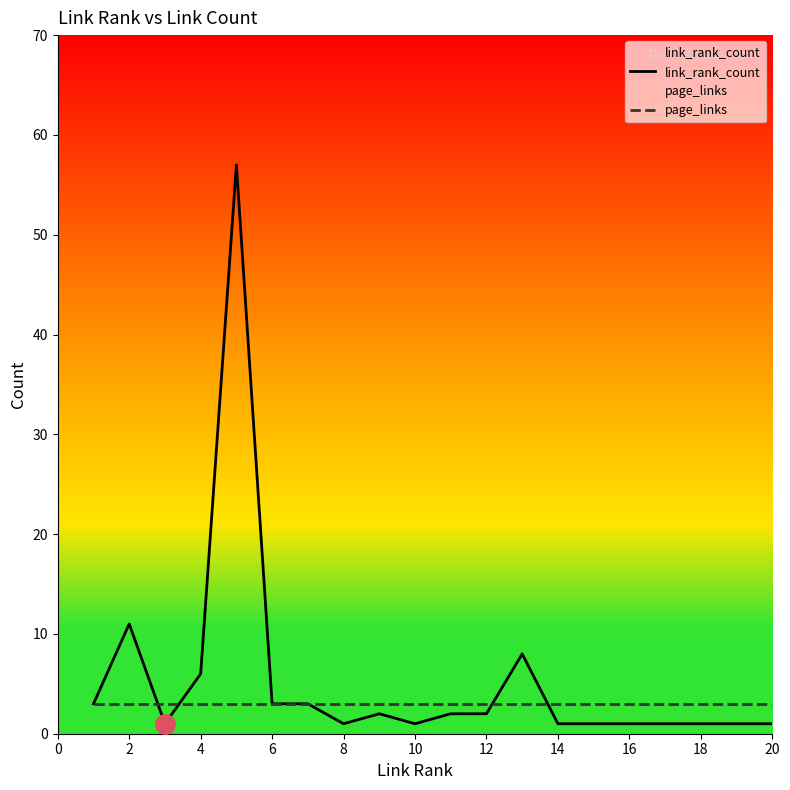

Rank the series by their average value, from lowest to highest.

page_links, link_rank_count